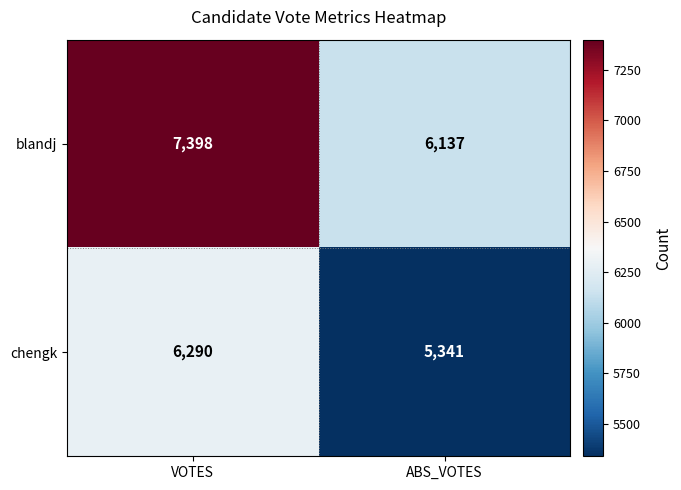

Which category has the highest value across all series?

VOTES